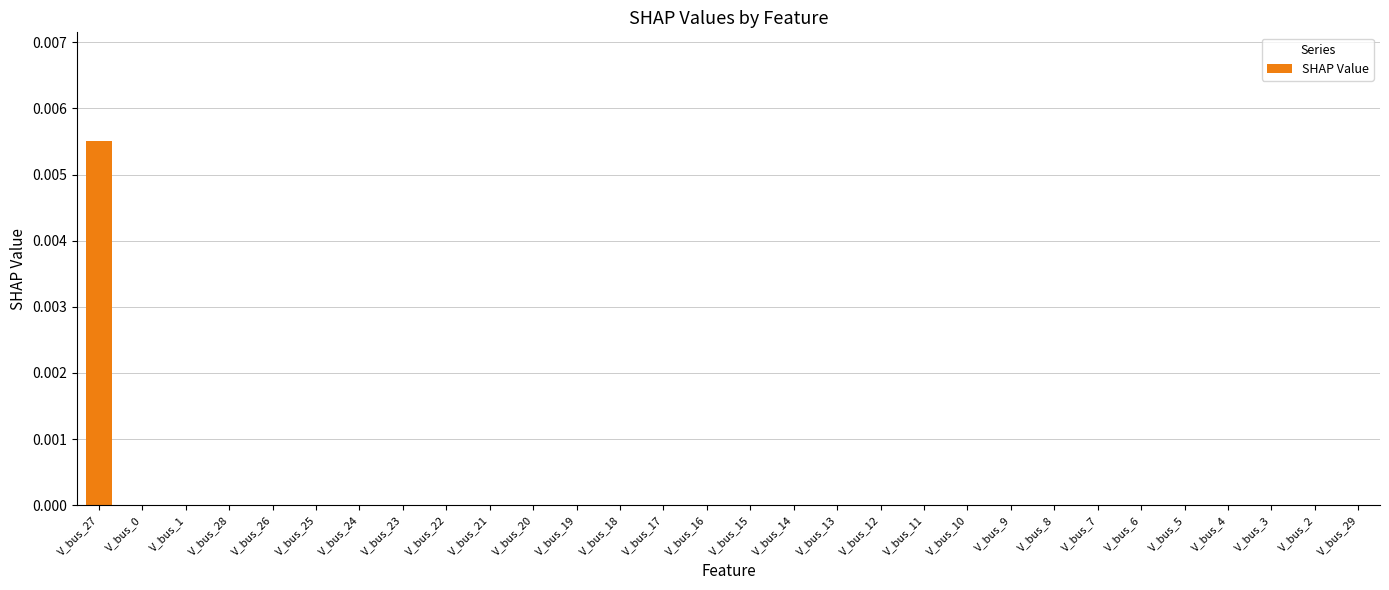

Count the values in the range 0 to 1.

30